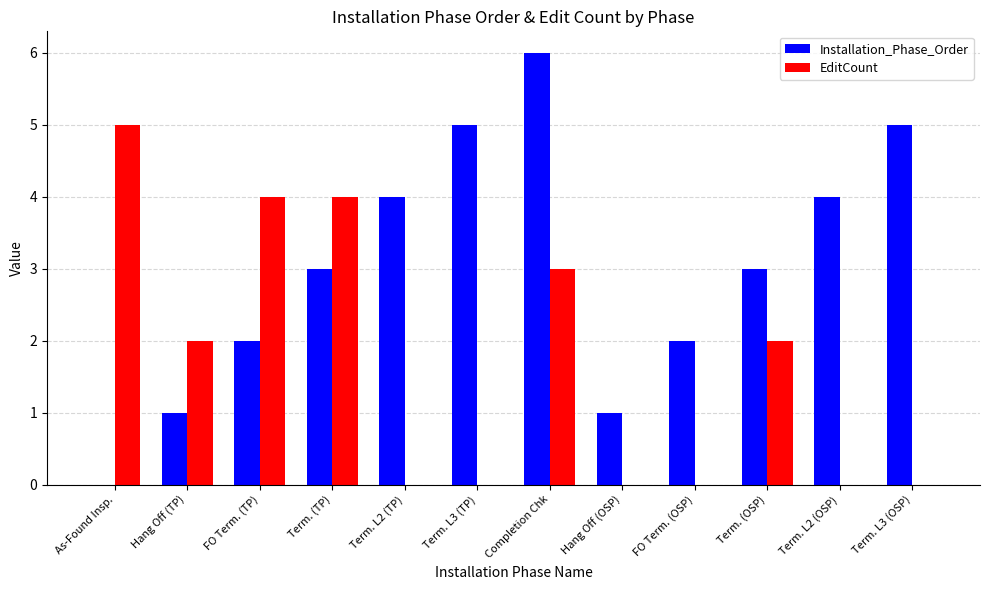

Does the chart contain stacked bars?

No